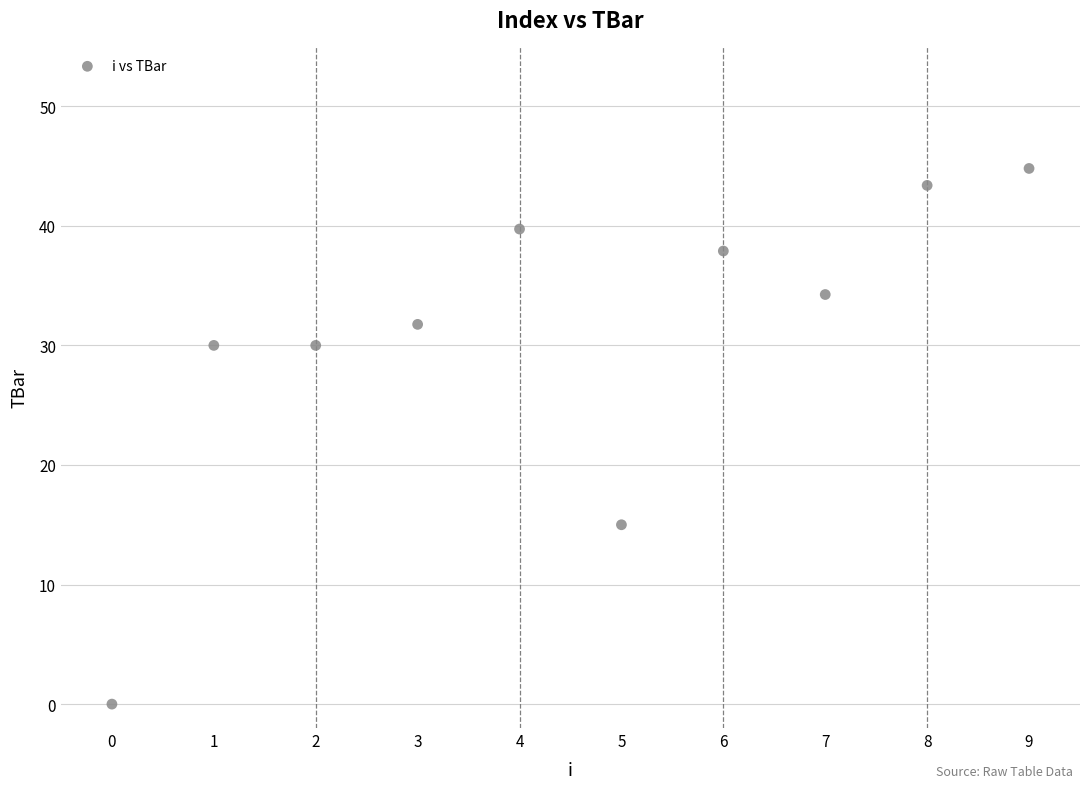

What Y value in the scatter plot is closest to 22?

15.0